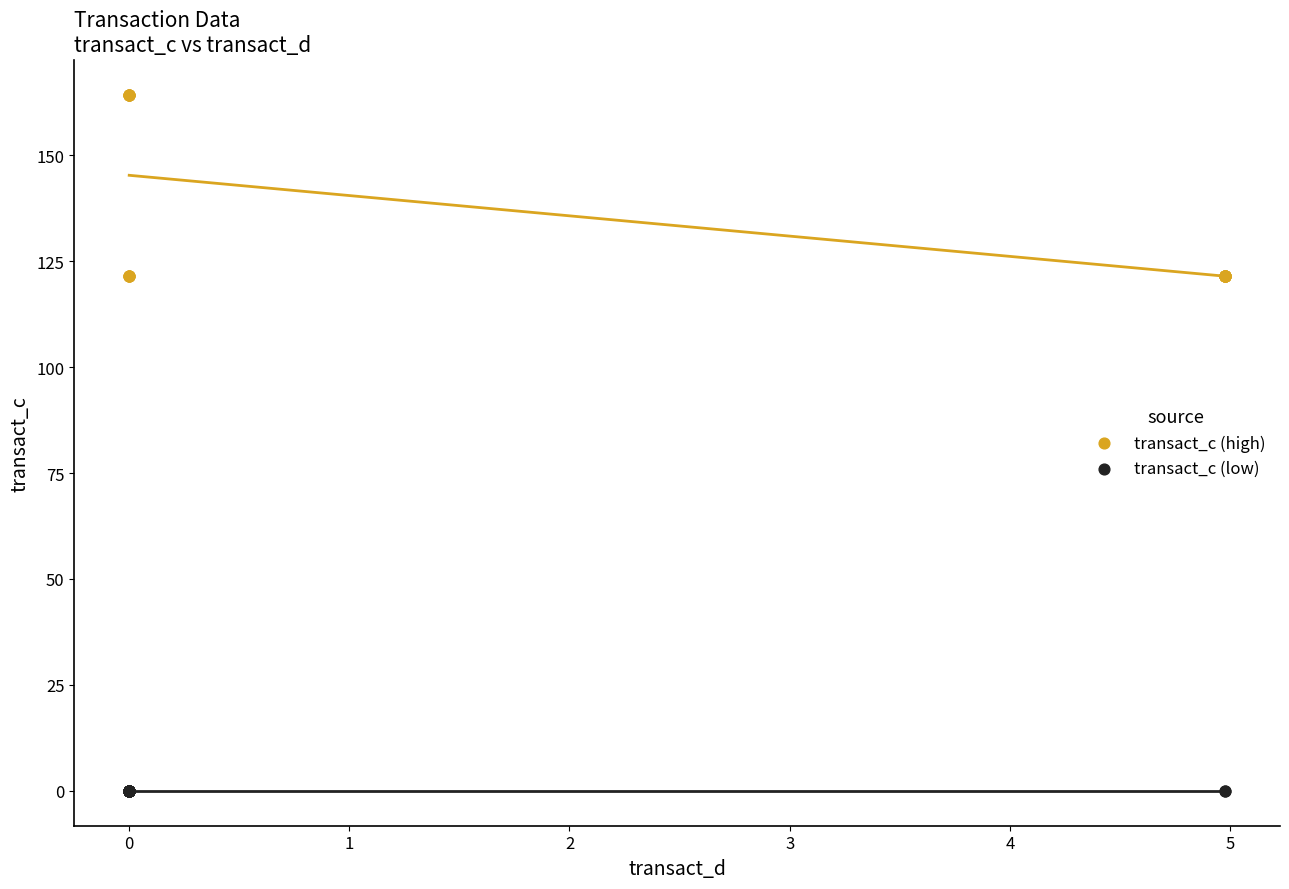

Which series contains the lowest Y value?

transact_c (low)